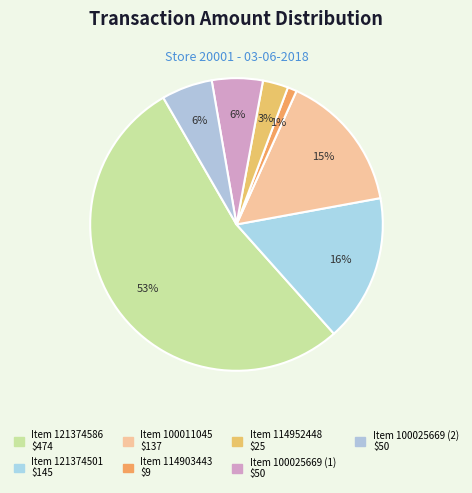

What percentage is NOT represented by Item 121374586?

46.7%